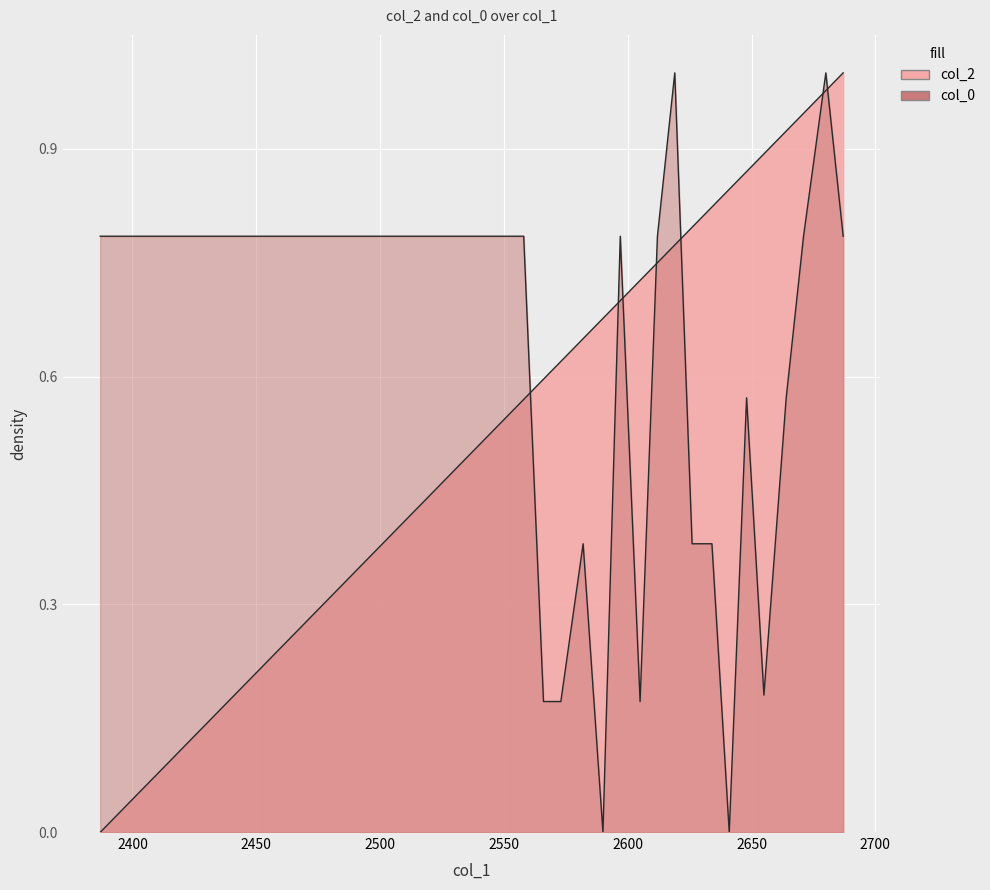

How many positive values does the x series have?

19